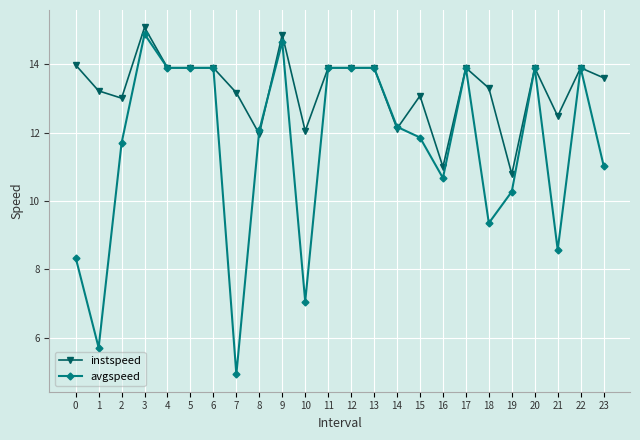

At which category does avgspeed reach its first local peak?

3